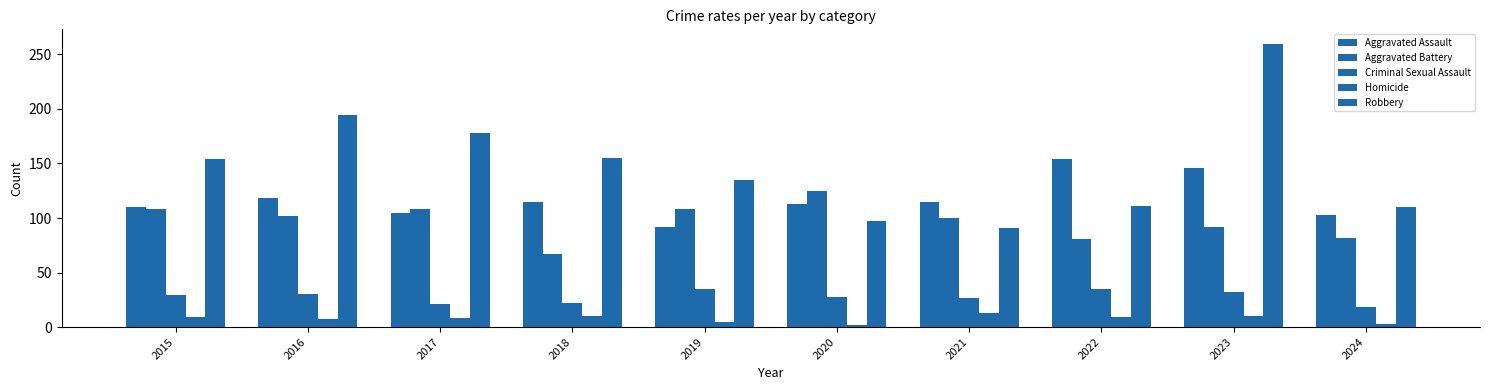

Rank the categories by Aggravated Assault value from highest to lowest.

2022, 2023, 2016, 2018, 2021, 2020, 2015, 2017, 2024, 2019